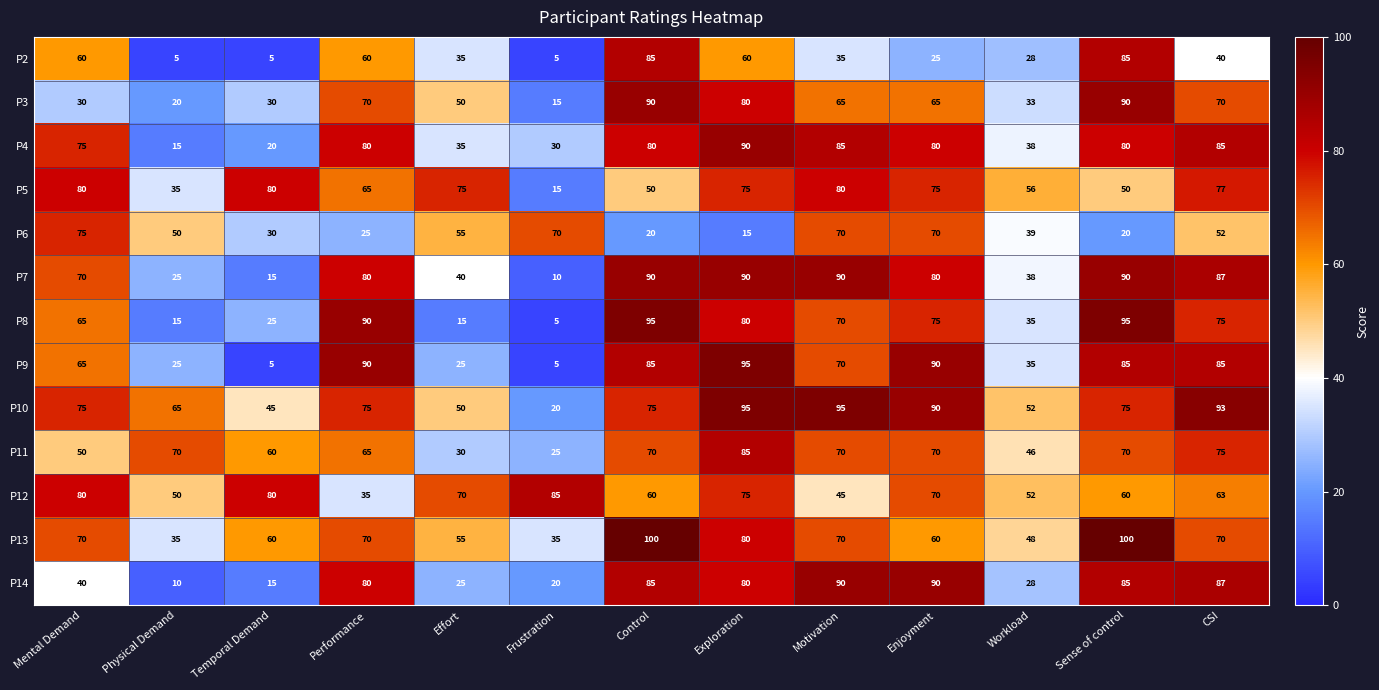

Which series has the largest range (max minus min)?

P8